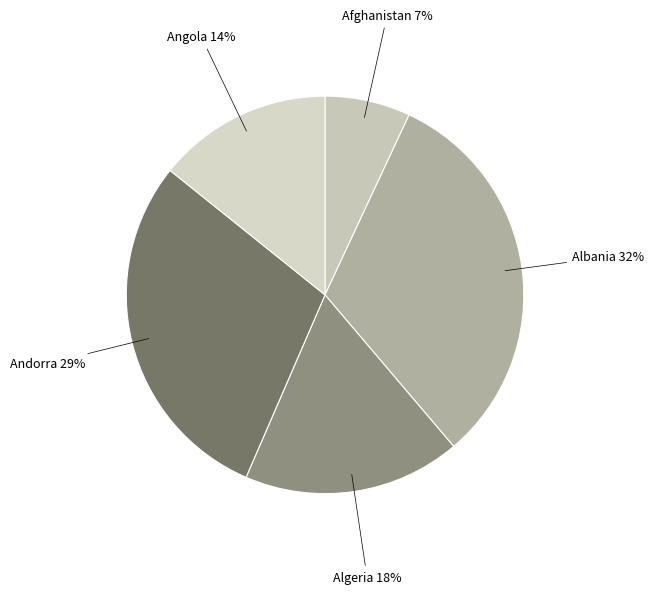

True or false: Afghanistan accounts for 7% of the total.

True